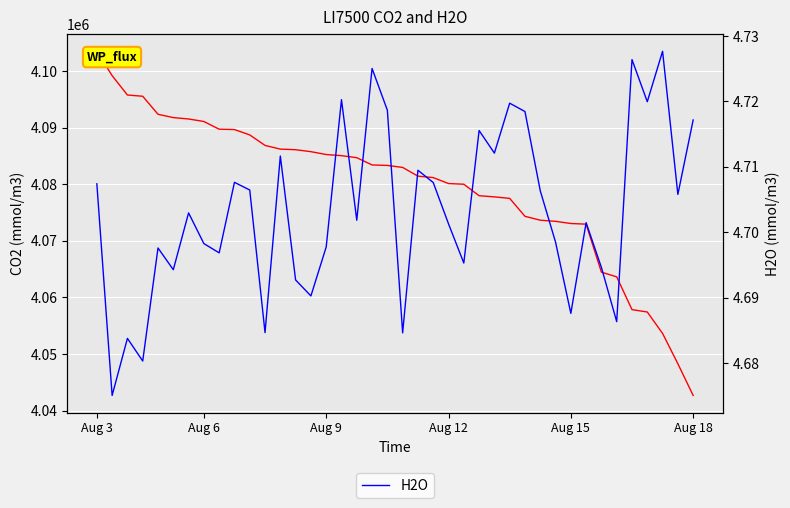

Between Aug 12 and Aug 15, which series saw the biggest shift?

CO2